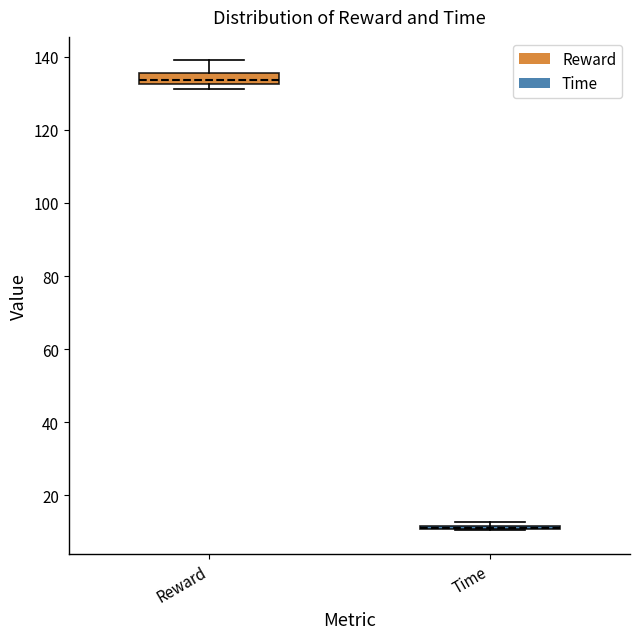

Which box is the tallest, from its lower edge to its upper edge?

Reward